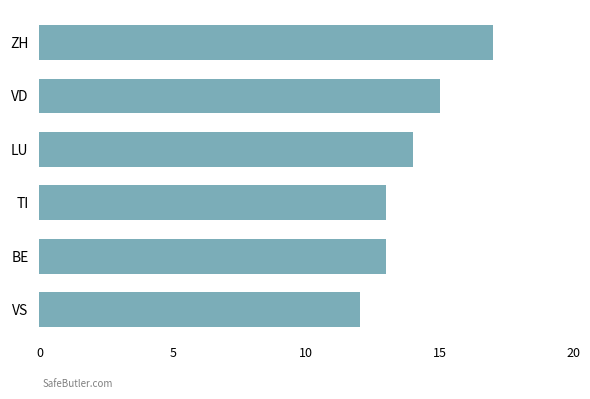

Reading top to bottom, what are all the values shown in this chart?

17	15	14	13	13	12